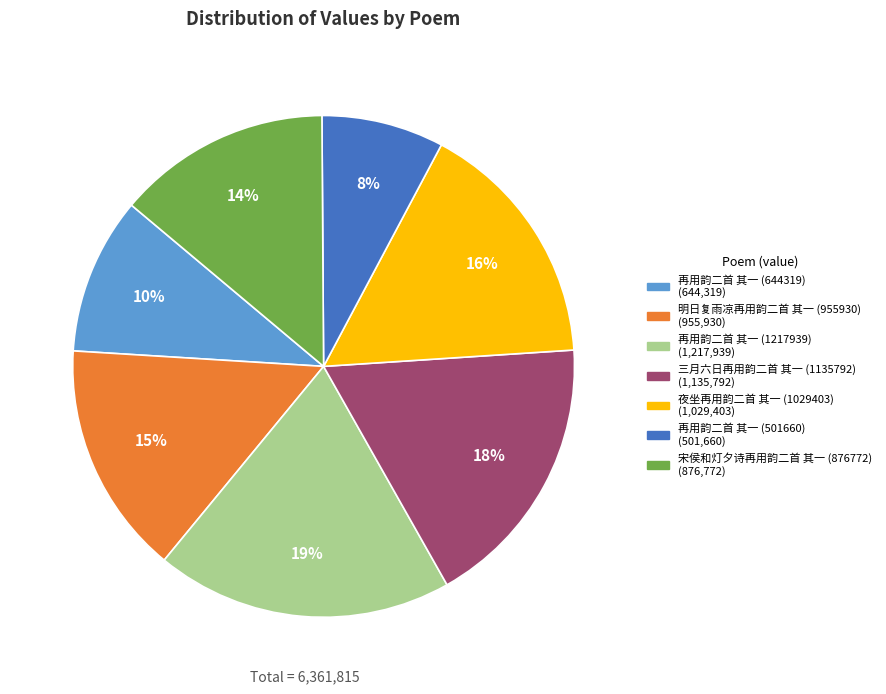

Rank the categories by value from lowest to highest.

再用韵二首 其一 (501660), 再用韵二首 其一 (644319), 宋侯和灯夕诗再用韵二首 其一 (876772), 明日复雨凉再用韵二首 其一 (955930), 夜坐再用韵二首 其一 (1029403), 三月六日再用韵二首 其一 (1135792), 再用韵二首 其一 (1217939)